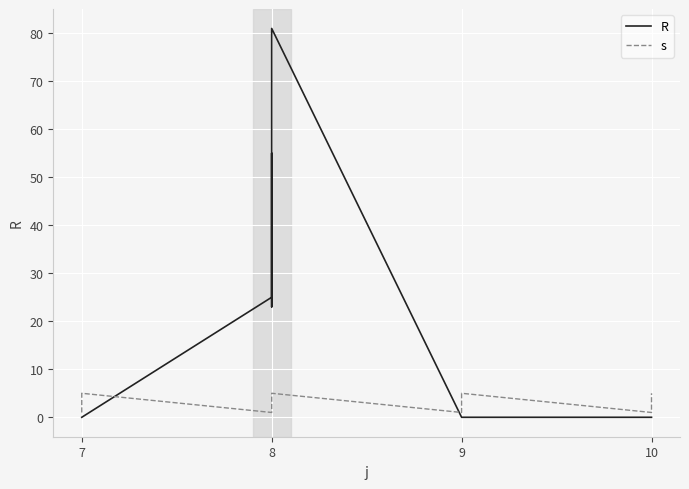

What is the sum of all s values?

60